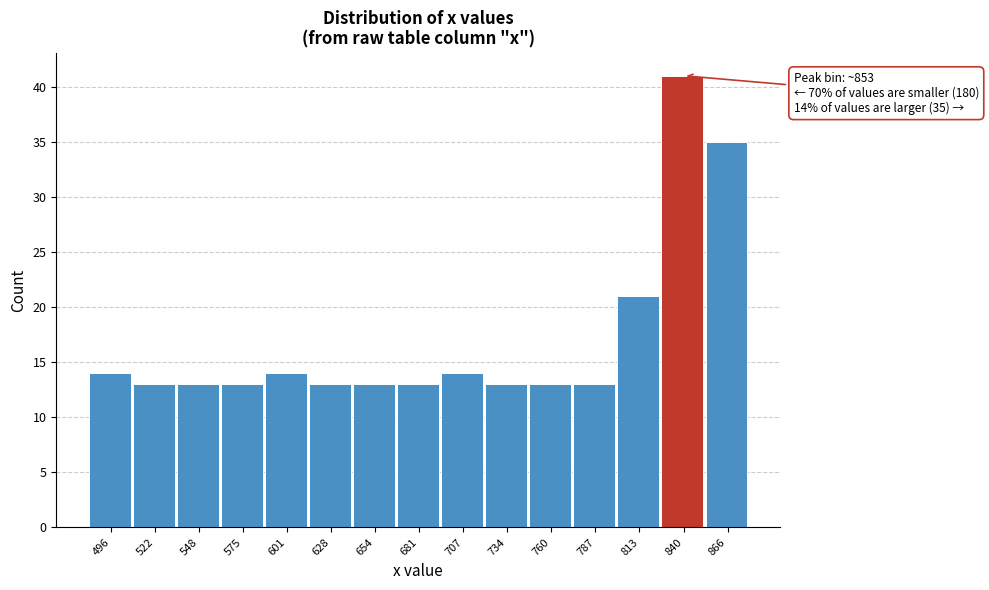

Reading right to left, extract all data points from this chart.

866=35	840=41	813=21	787=13	760=13	734=13	707=14	681=13	654=13	628=13	601=14	575=13	548=13	522=13	496=14